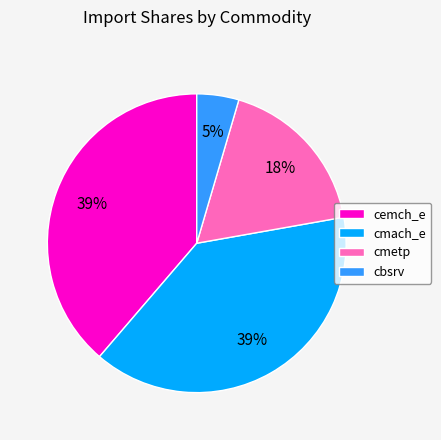

What is the smallest slice in the pie chart?

cbsrv